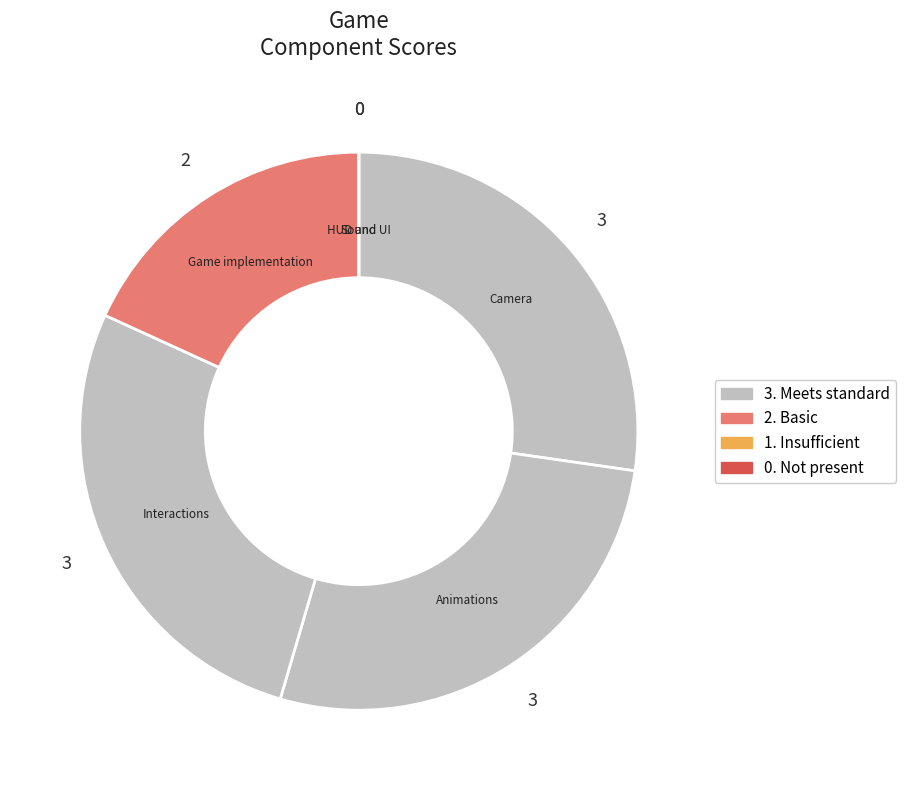

Which slice is the smallest?

HUD and UI